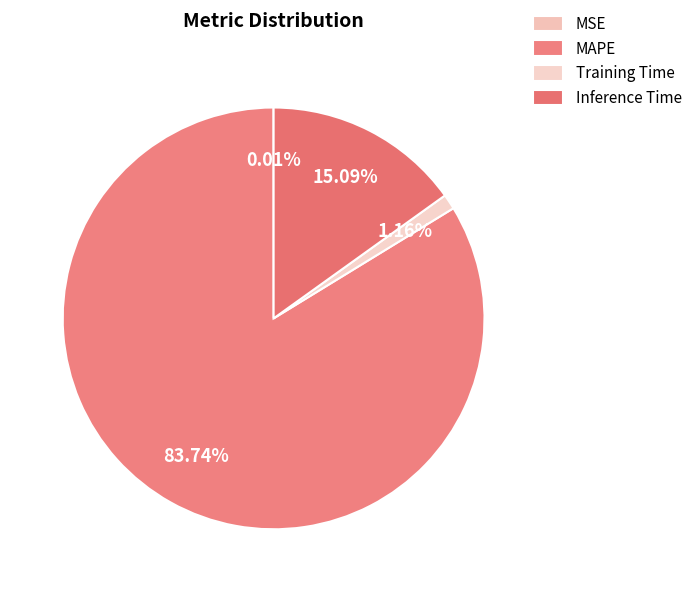

The Training Time slice represents 7% of the pie. True or false?

False